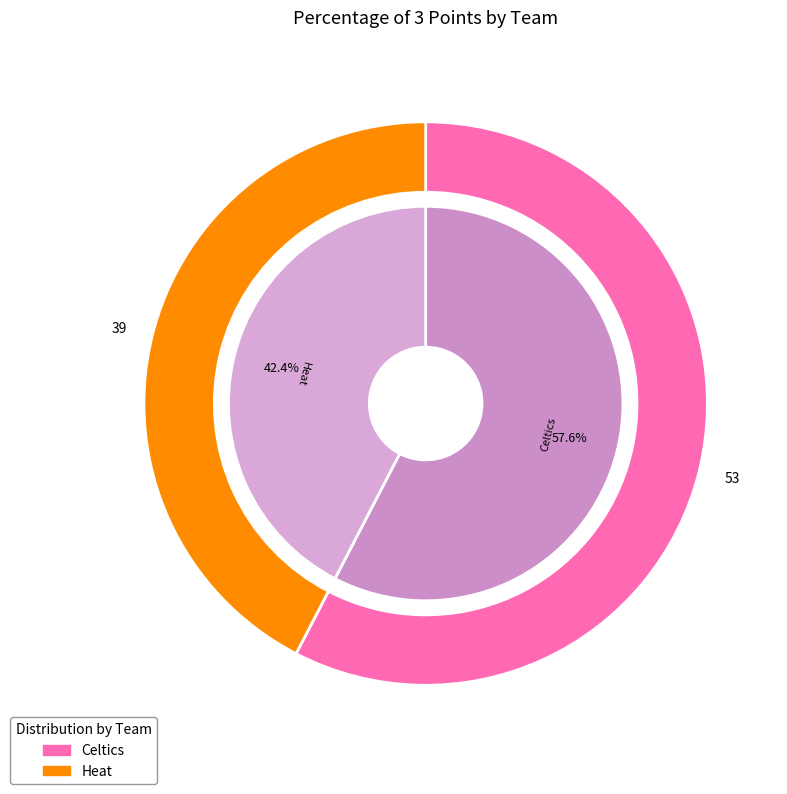

Which slice is the largest?

Celtics